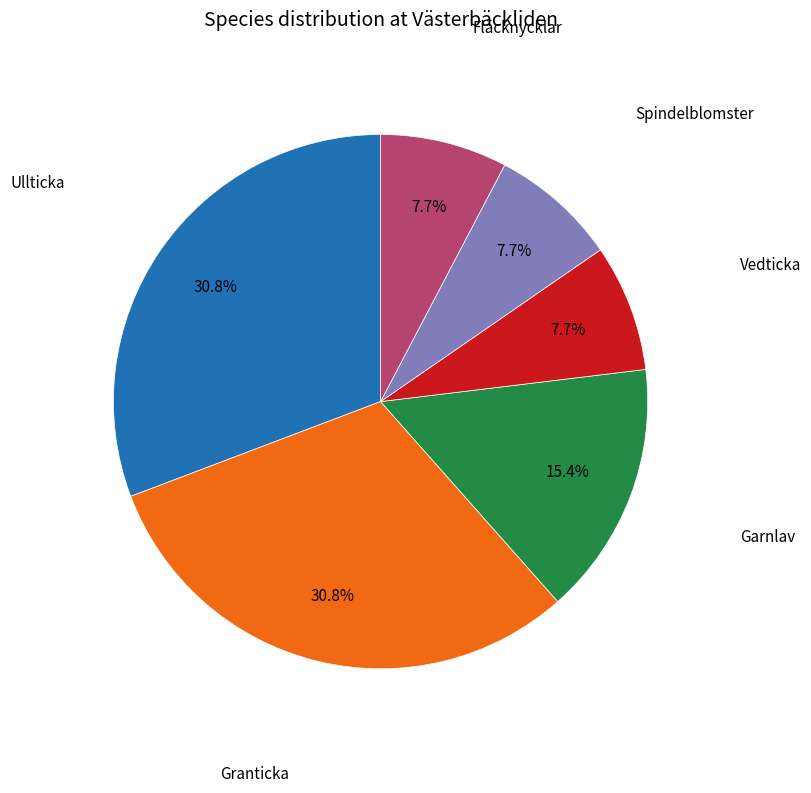

Count the number of slices in the pie.

6